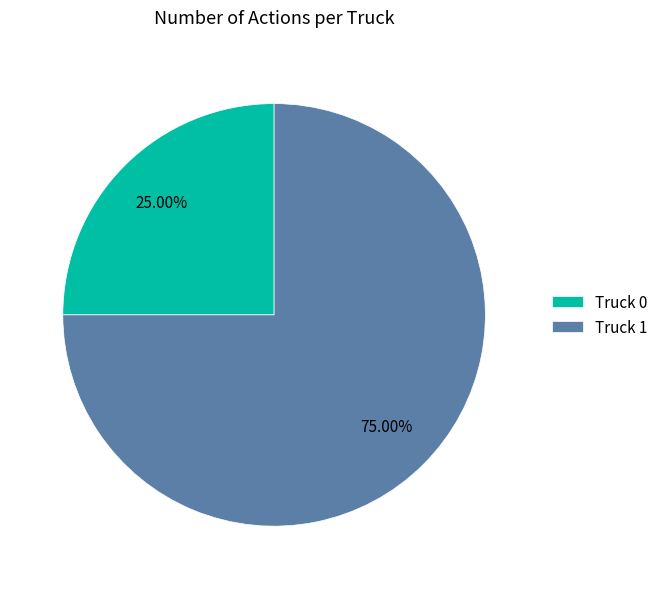

The Truck 0 slice represents 25% of the pie. True or false?

True